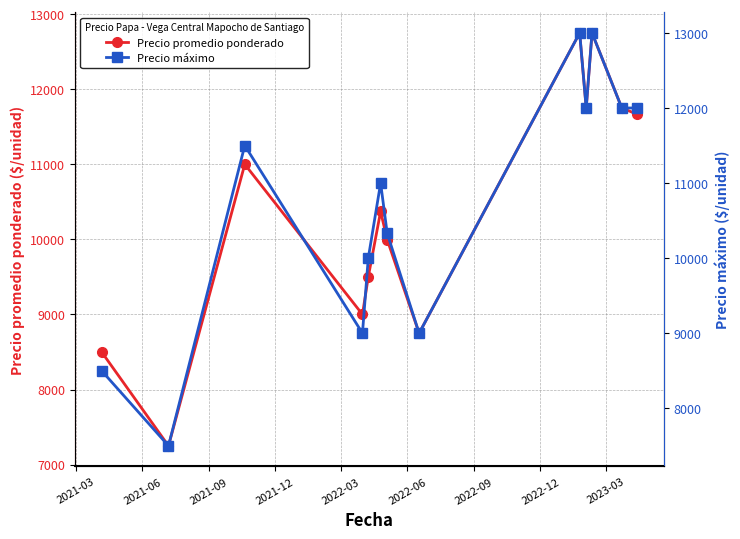

In Precio promedio ponderado, how many points are higher than both neighbors (excluding endpoints)?

4